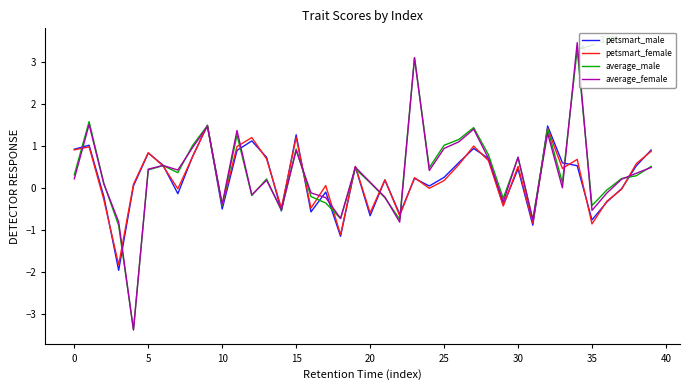

Which series has the largest range (max minus min)?

average_female